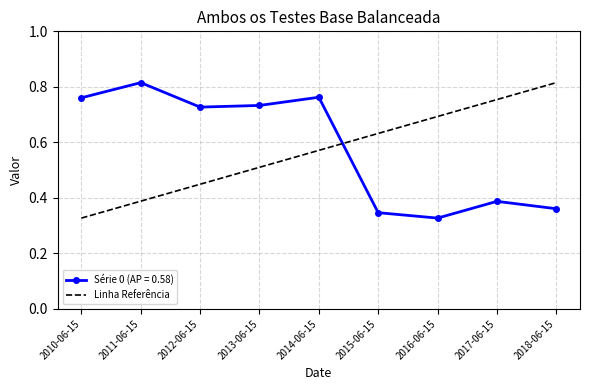

The Série 0 (AP = 0.58) series shows 1.1 at 2012-06-15. True or false?

False